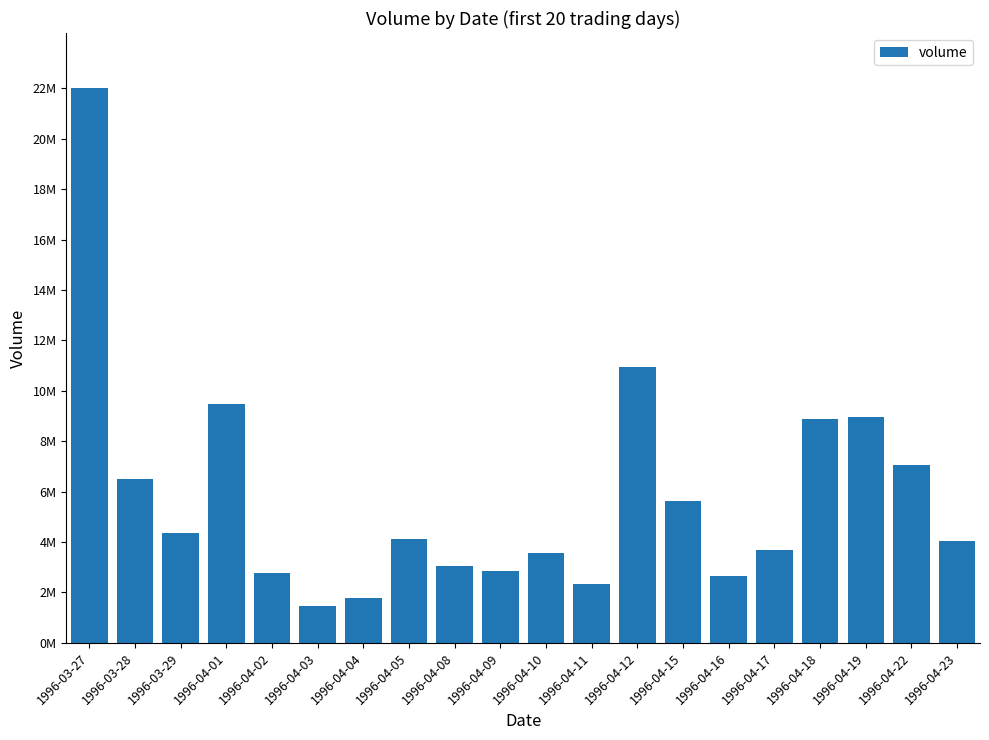

What is the difference between the maximum and minimum values?

20544300